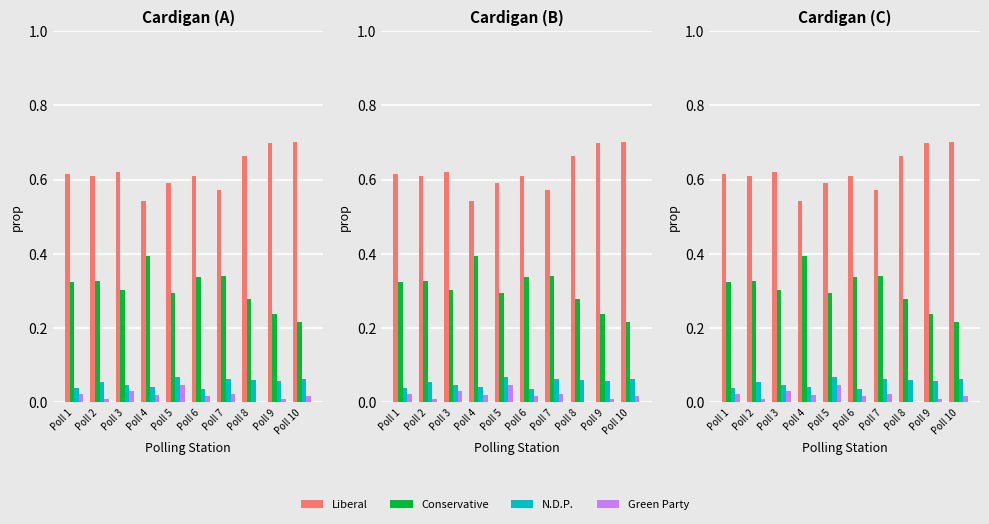

What are all the series names shown in the legend?

Liberal, Conservative, N.D.P., Green Party